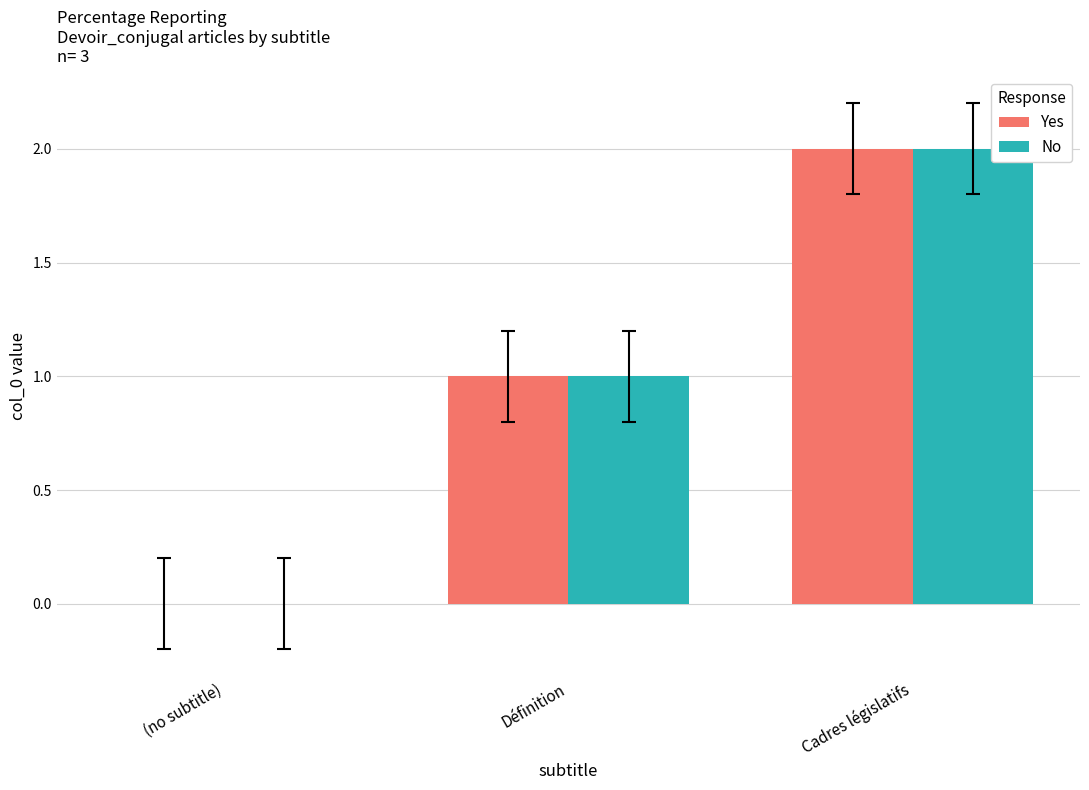

The No series shows -1 at (no subtitle). True or false?

False